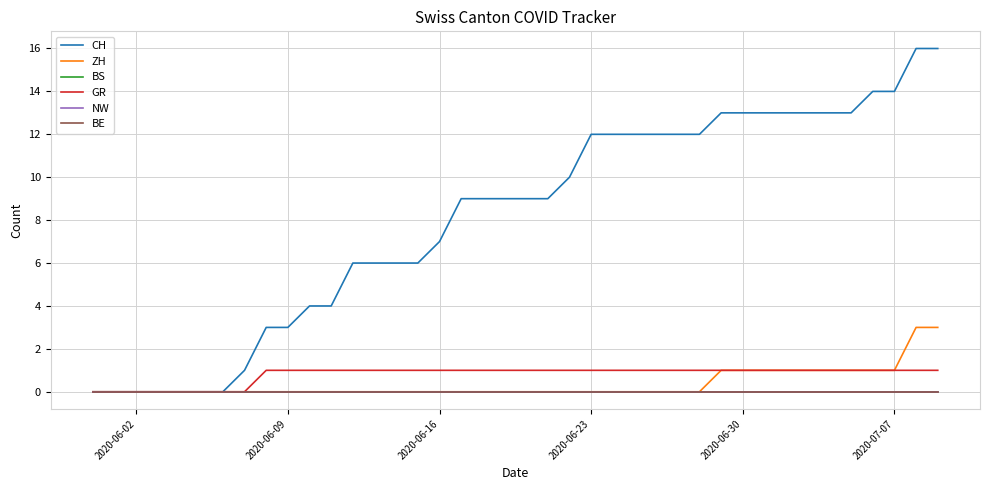

How many lines are shown in the chart?

6